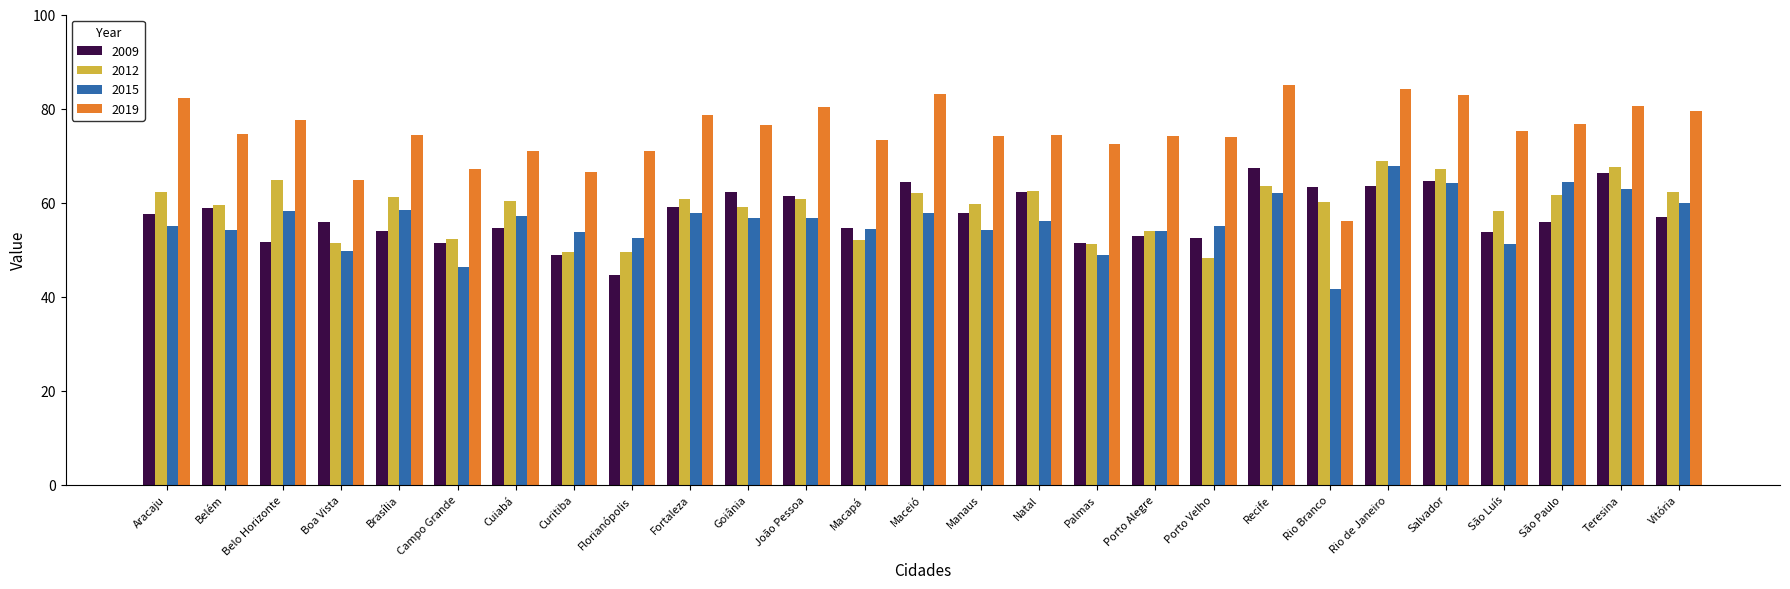

What is the total value across all series at Manaus?

245.5